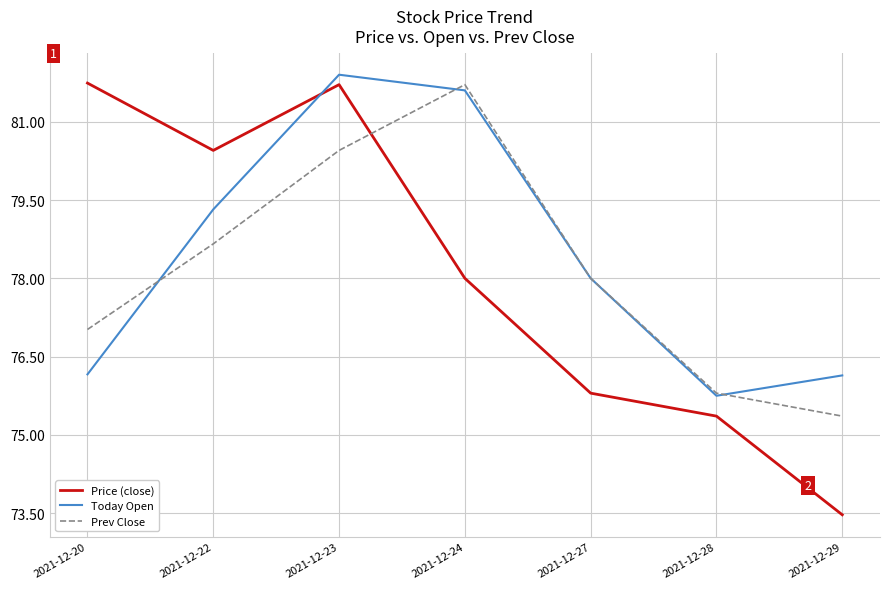

What is the minimum value shown in the chart?

73.5